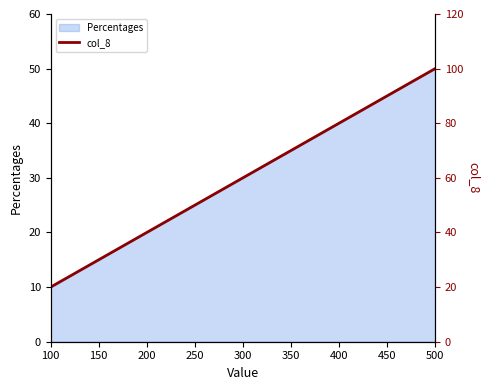

Is it true that Percentages equals 6 at 100?

False